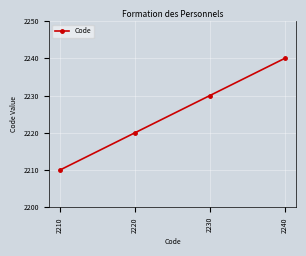

At which label is the value closest to 2225?

2220